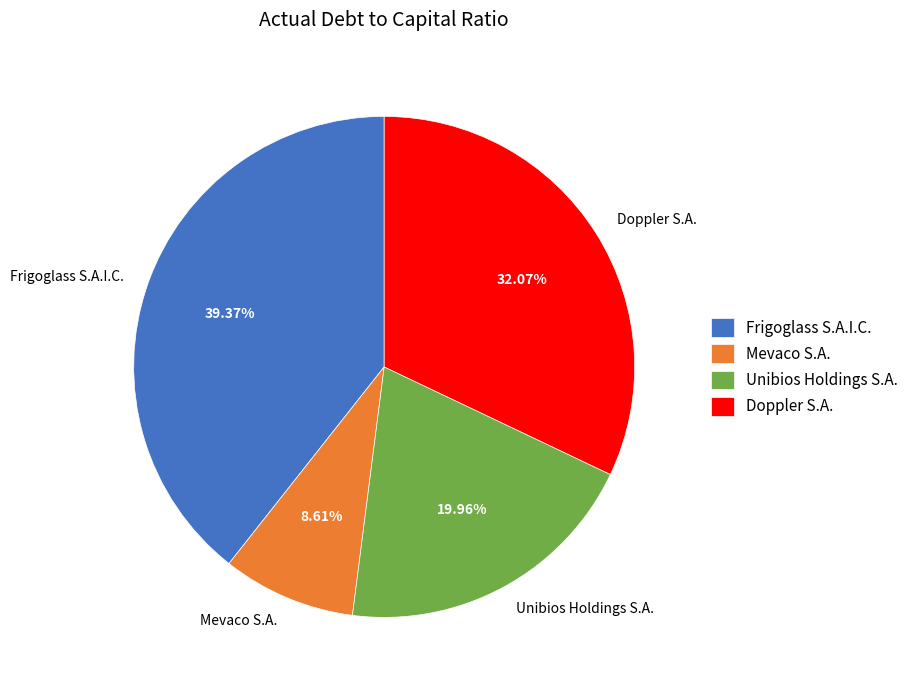

Count the number of slices in the pie.

4